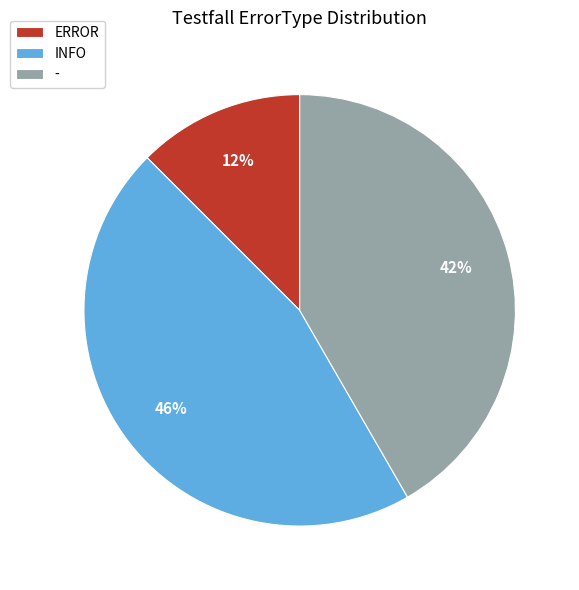

Is there a majority slice in this chart?

No